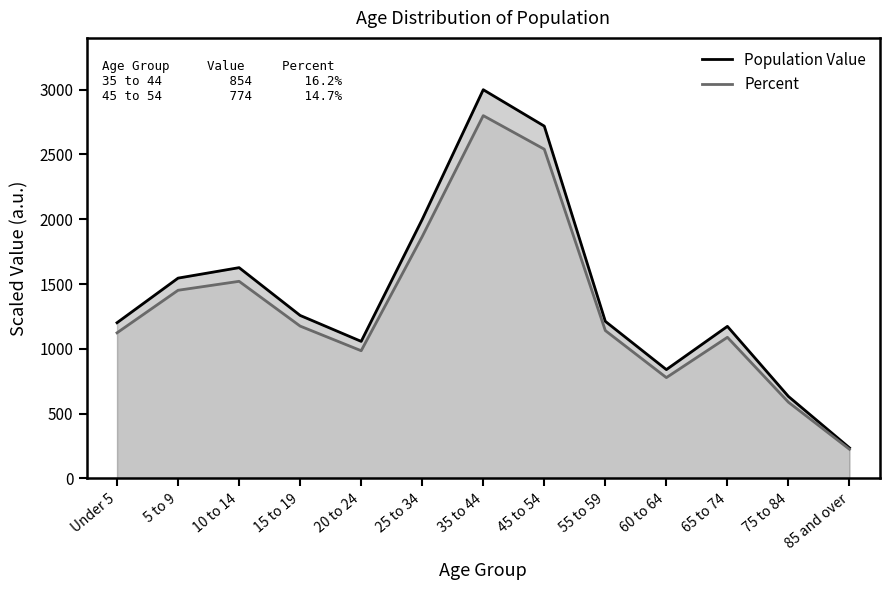

At which category is the sum across all series the highest?

35 to 44